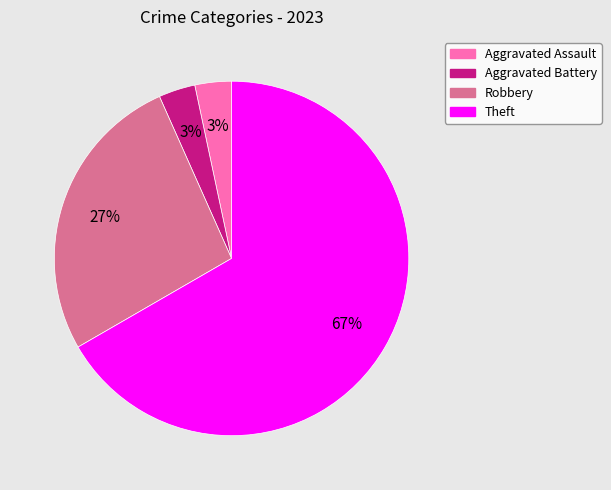

Is there any slice that represents more than half of the pie?

Yes